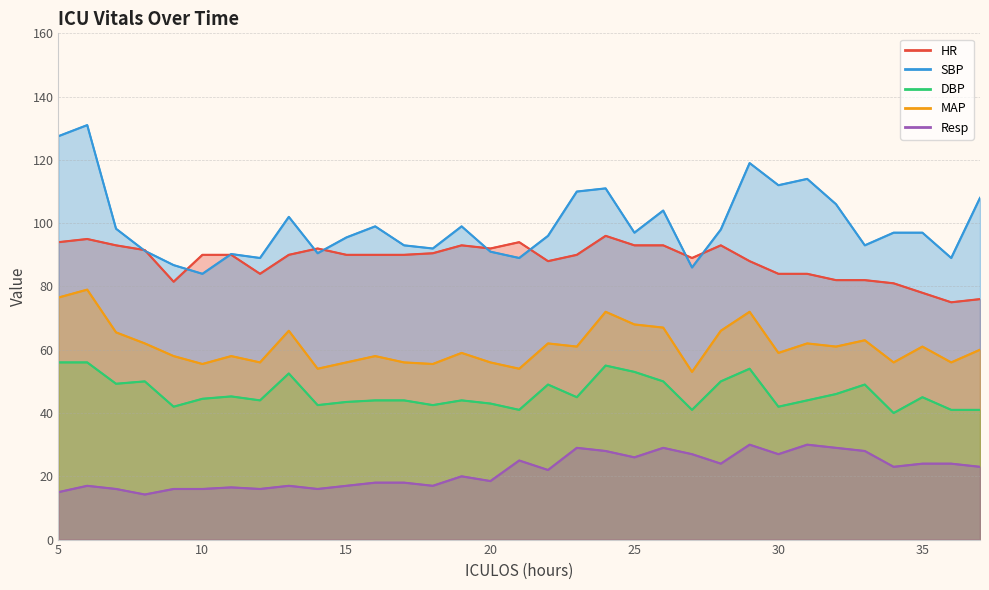

What is the value of the MAP point at the 27th from the left?

62.0